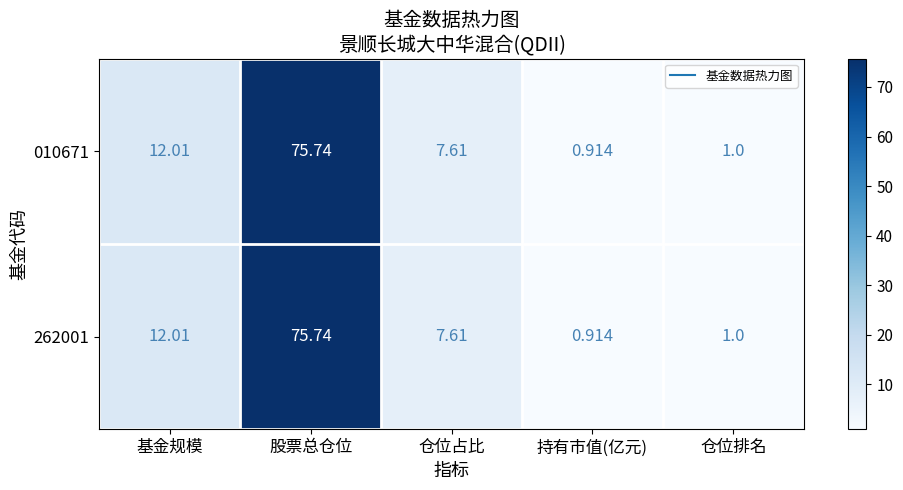

How many values in the 262001 series exceed 7?

3